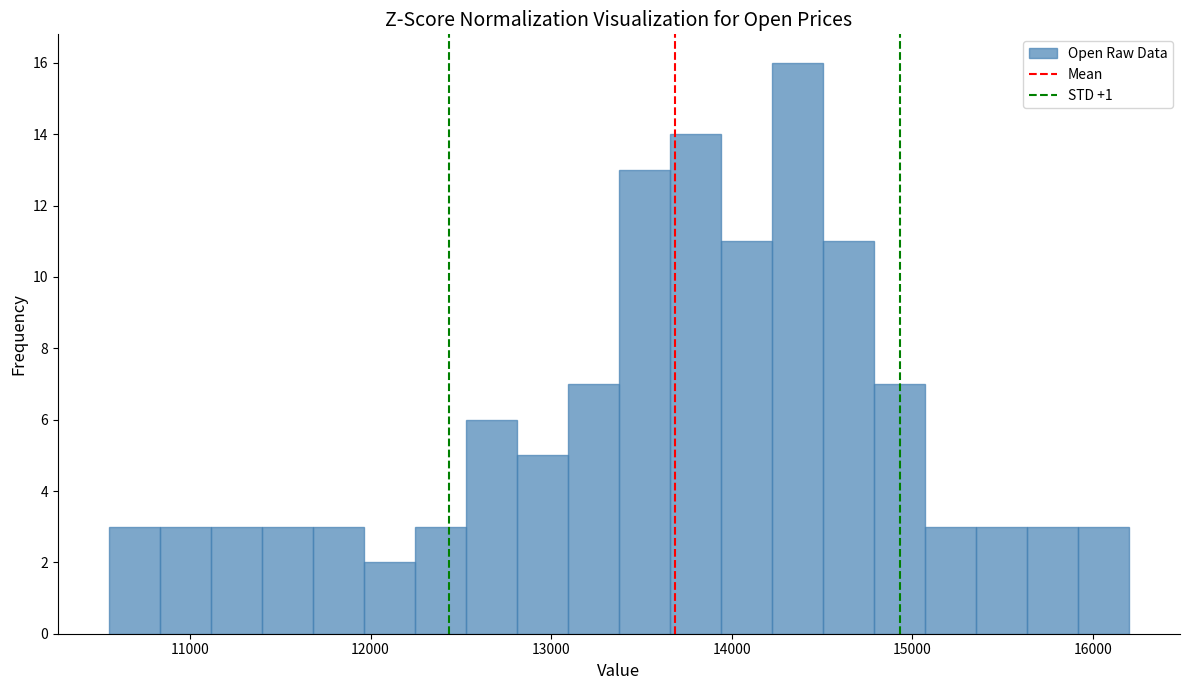

Around what value on the x-axis is the tallest bar? Give the approximate position of its centre, as read against the axis.

14400